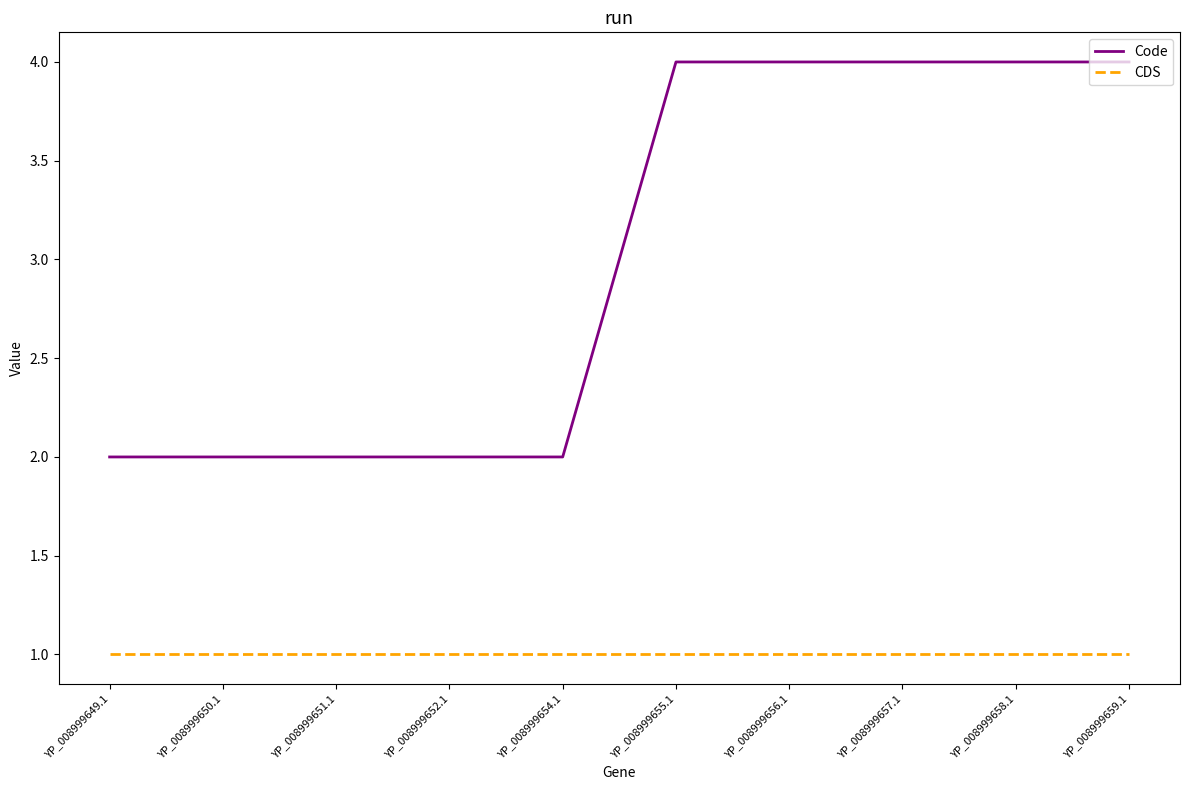

List the series in order of their overall mean, lowest first.

CDS, Code